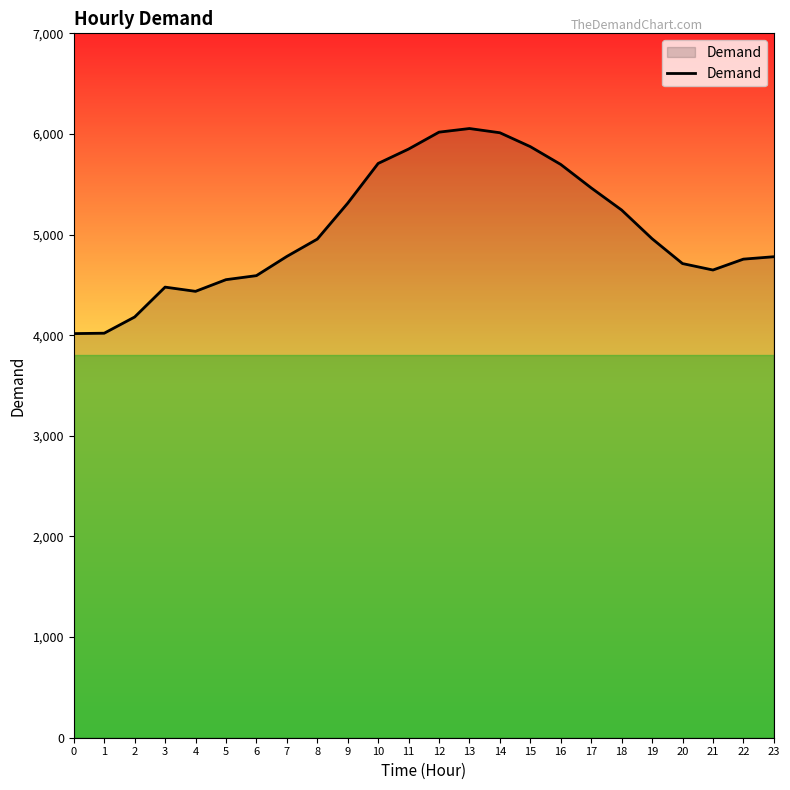

Approximately how many times larger is the value at 5 compared to 4?

1.0